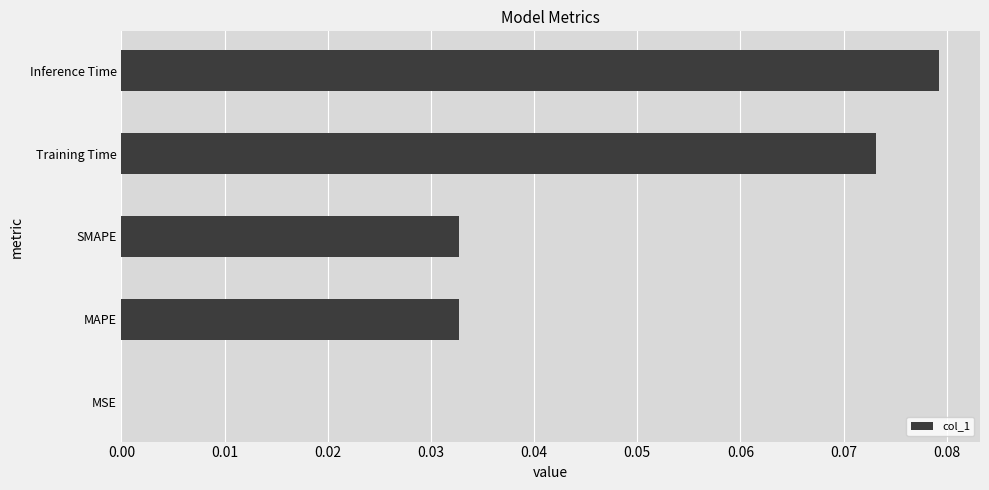

Are the bars horizontal?

Yes